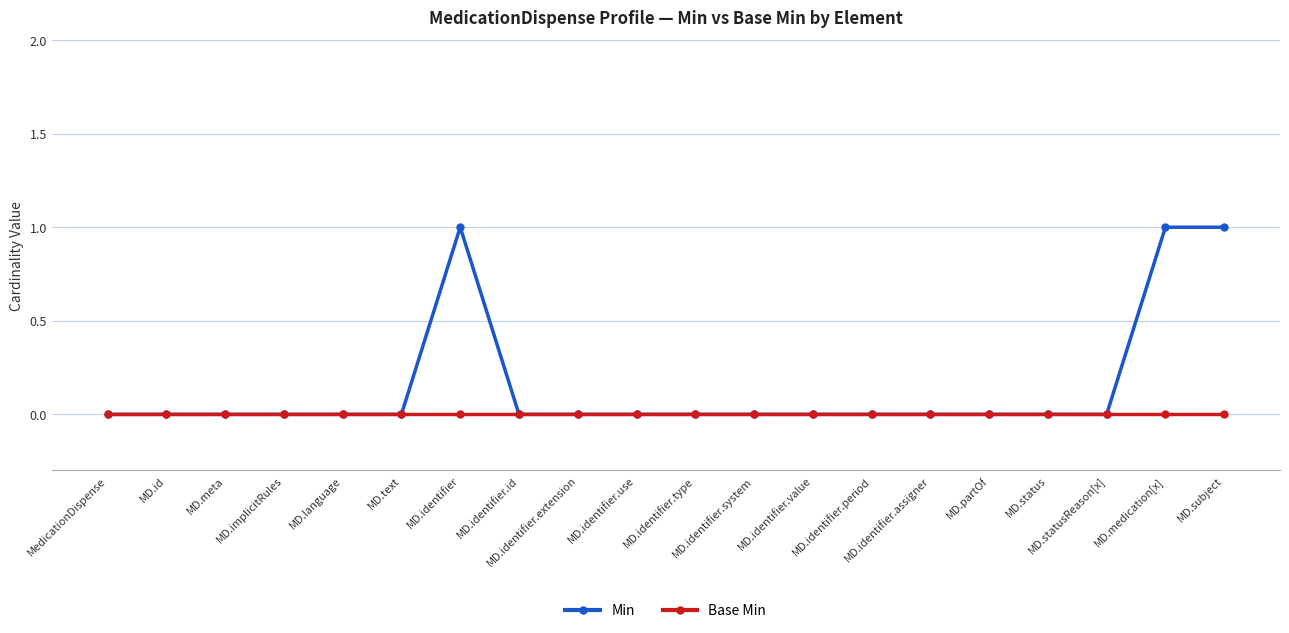

List the series in order of their peak value, highest first.

Min, Base Min